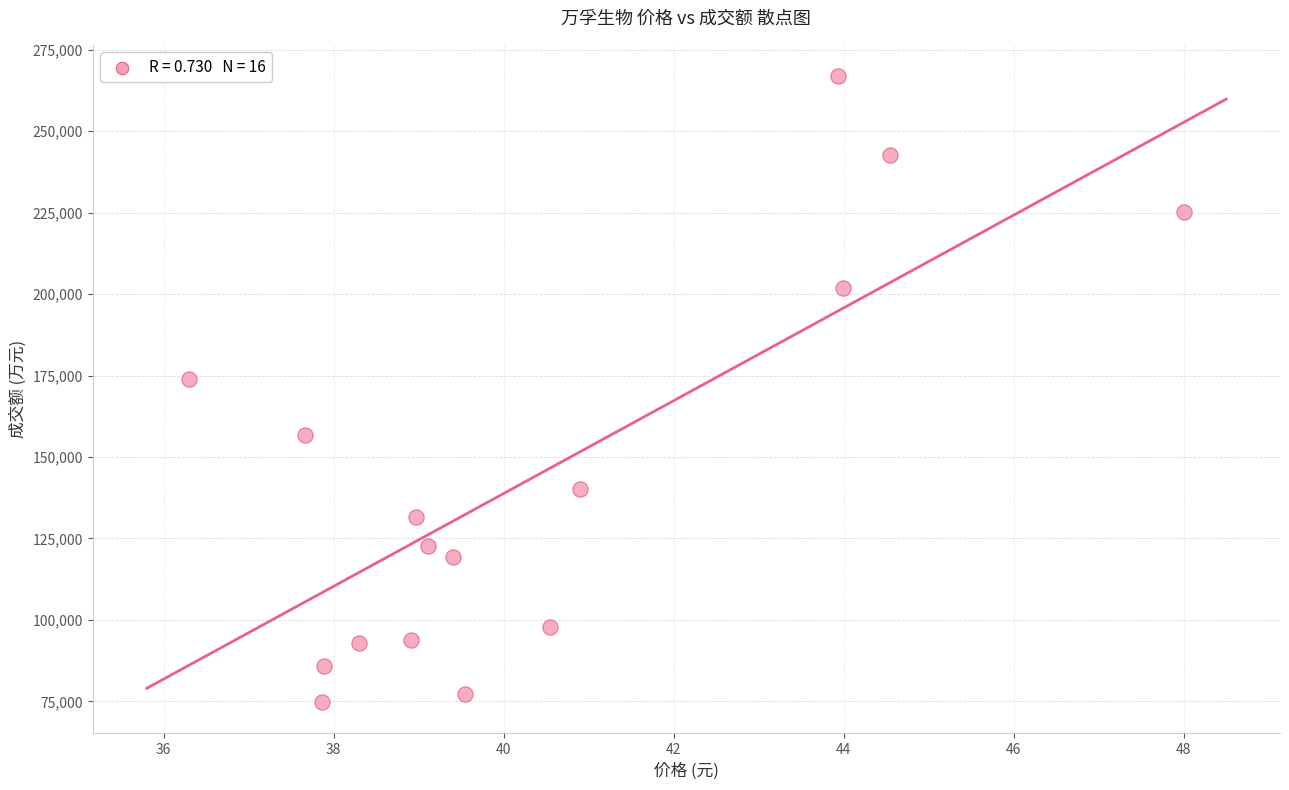

What Y value in the scatter plot is closest to 170848?

173977